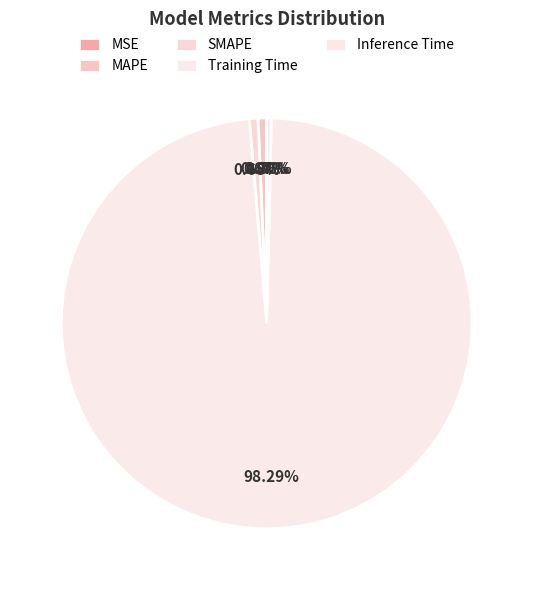

Which category has the smallest portion of the pie?

MSE